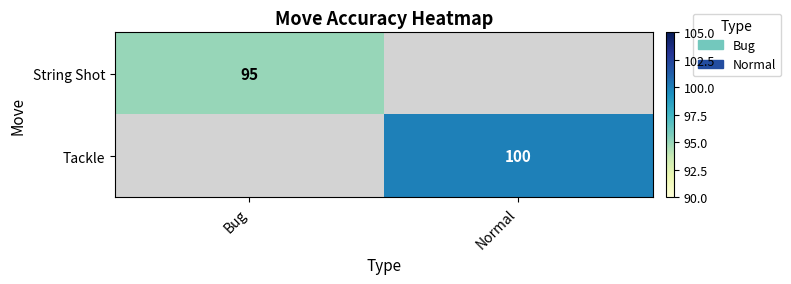

The value of String Shot at Bug is 95. True or false?

True